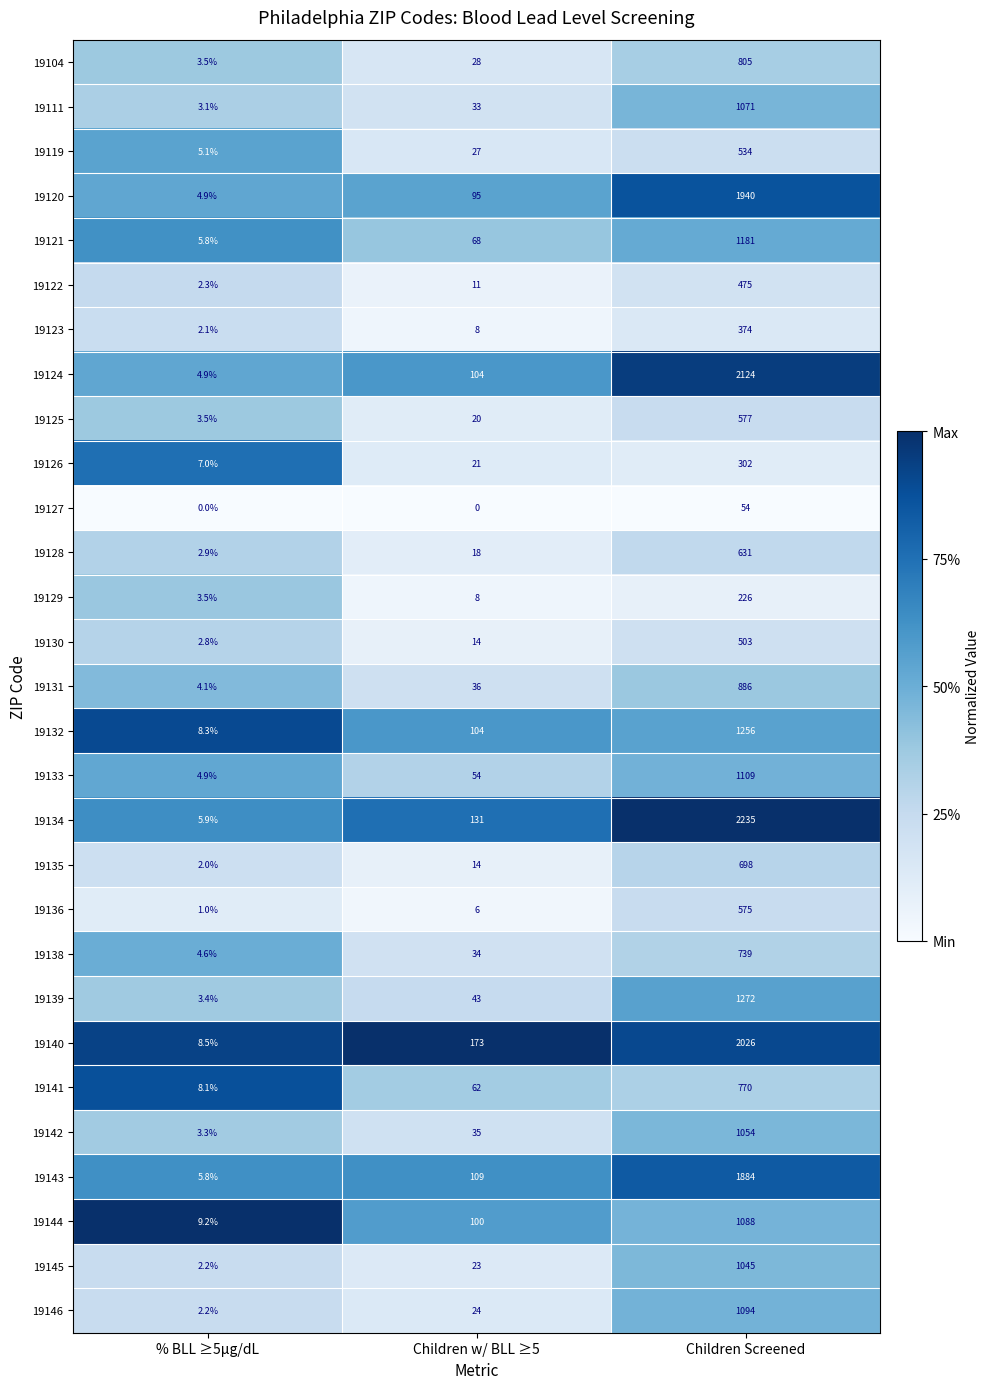

Which category has the highest value across all series?

Children Screened